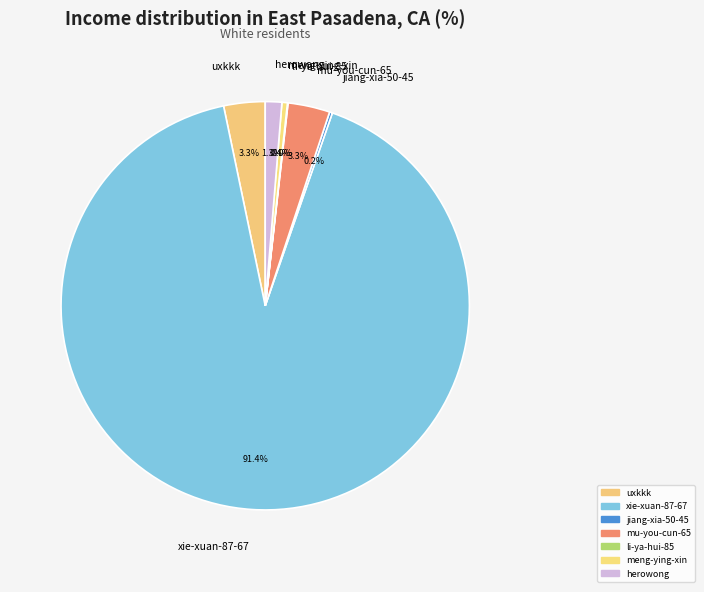

Does xie-xuan-87-67 represent more than half of the total?

Yes